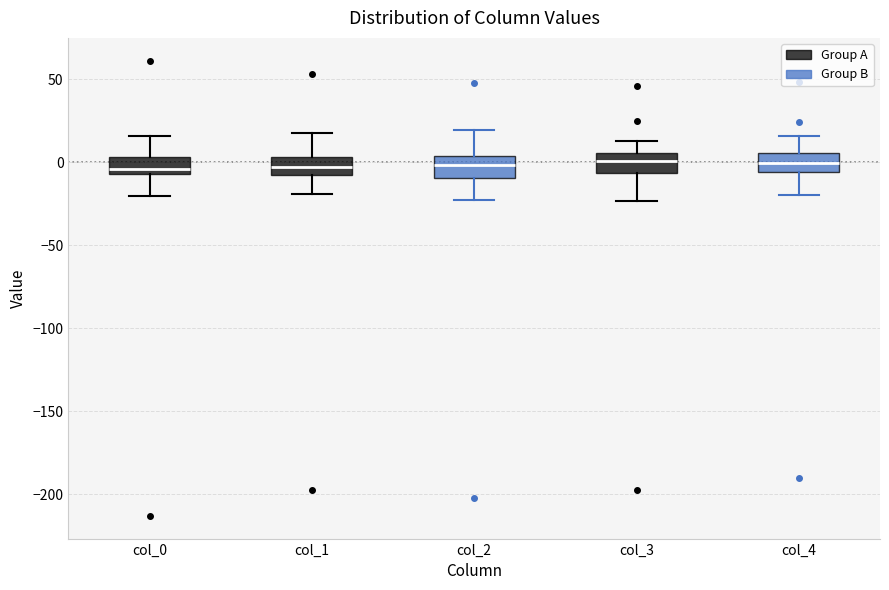

Reading left to right, read every box against the y-axis: the position of its median line, the range the box covers, and the ends of its whiskers. The values are not printed on the chart, so give them approximately, as read against the axis.

col_0: median -5 (just above the box's lower edge), box -5 to 5, whiskers -20 to 15
col_1: median -5, box -10 to 5, whiskers -20 to 20
col_2: median 0, box -10 to 5, whiskers -25 to 20
col_3: median 0, box -5 to 5, whiskers -25 to 15
col_4: median 0, box -5 to 5, whiskers -20 to 15